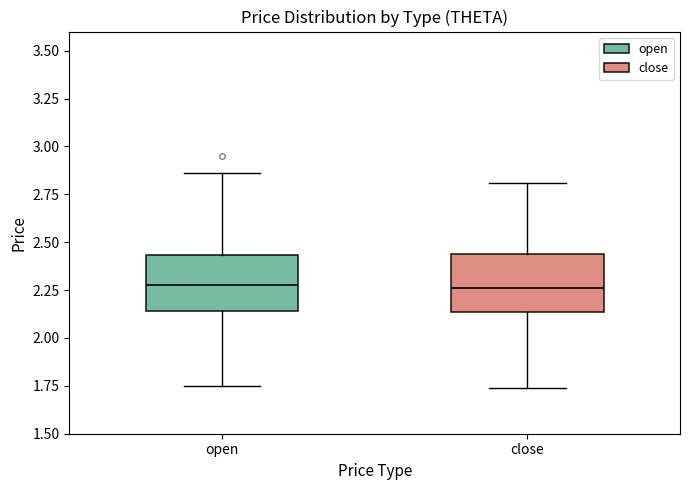

Reading left to right, read every box against the y-axis: the position of its median line, the range the box covers, and the ends of its whiskers. The values are not printed on the chart, so give them approximately, as read against the axis.

open: median 2.30, box 2.15 to 2.45, whiskers 1.75 to 2.85
close: median 2.25, box 2.15 to 2.45, whiskers 1.75 to 2.80